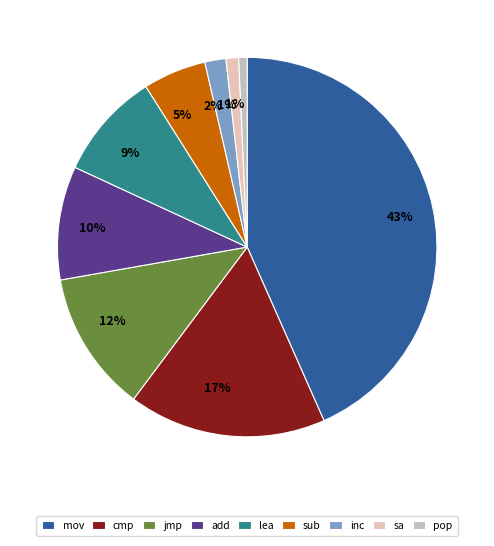

To the nearest percent, what portion does mov represent?

43%